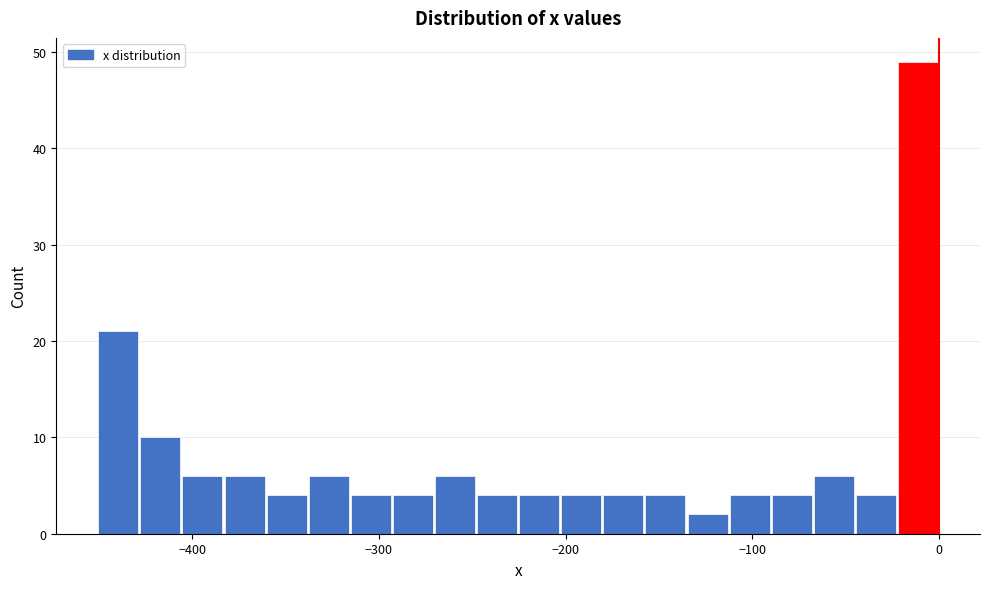

Read against the x-axis, roughly where is the centre of the tallest bar?

-10